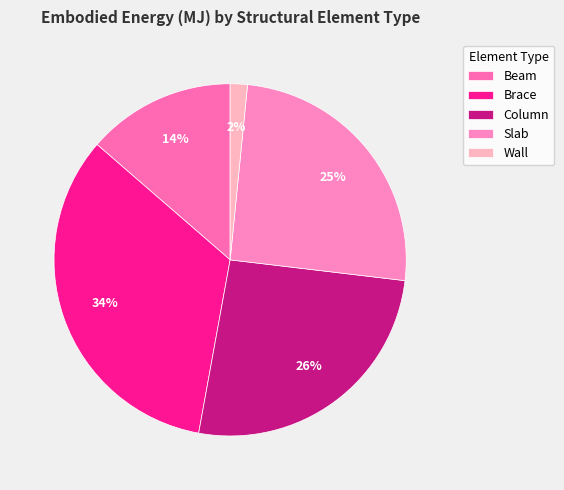

Does any single category account for the majority?

No